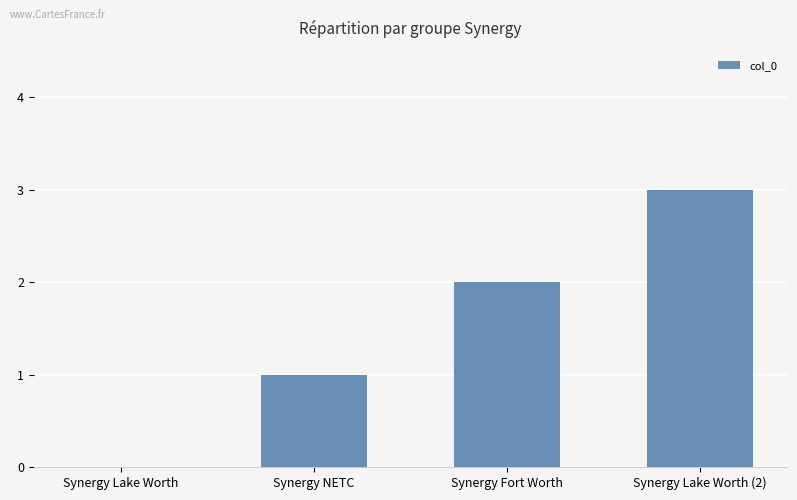

Which category has the highest value across all series?

Synergy Lake Worth (2)